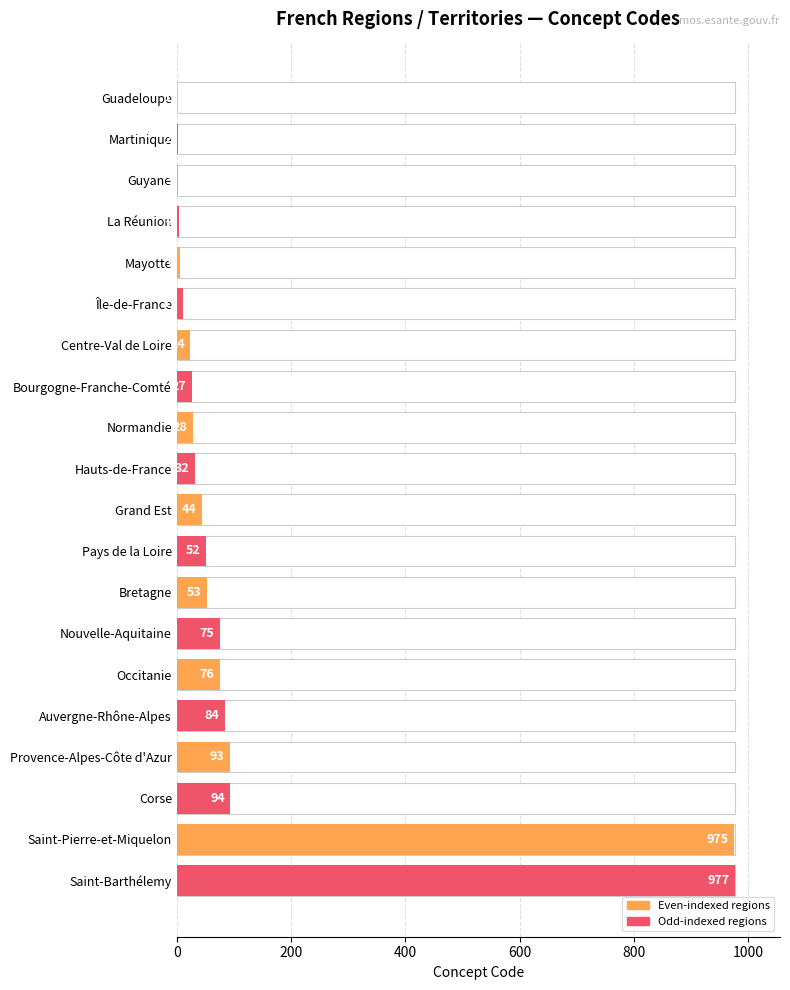

Reading left to right, list all the values displayed in this chart.

Guadeloupe=1	Martinique=2	Guyane=3	La Réunion=4	Mayotte=6	Île-de-France=11	Centre-Val de Loire=24	Bourgogne-Franche-Comté=27	Normandie=28	Hauts-de-France=32	Grand Est=44	Pays de la Loire=52	Bretagne=53	Nouvelle-Aquitaine=75	Occitanie=76	Auvergne-Rhône-Alpes=84	Provence-Alpes-Côte d'Azur=93	Corse=94	Saint-Pierre-et-Miquelon=975	Saint-Barthélemy=977